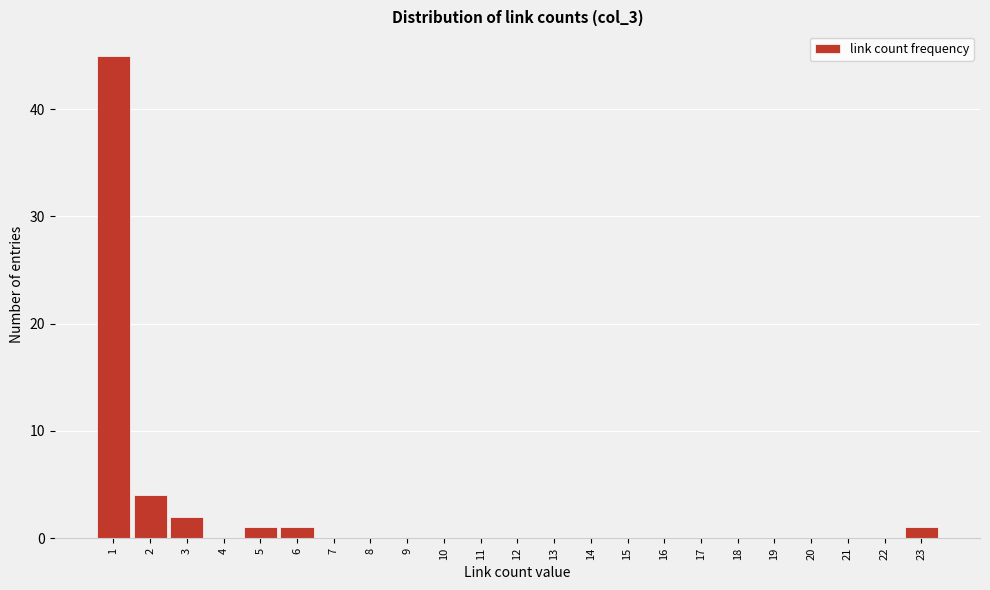

Reading left to right, list all the values displayed in this chart.

1=45	2=4	3=2	4=0	5=1	6=1	7=0	8=0	9=0	10=0	11=0	12=0	13=0	14=0	15=0	16=0	17=0	18=0	19=0	20=0	21=0	22=0	23=1